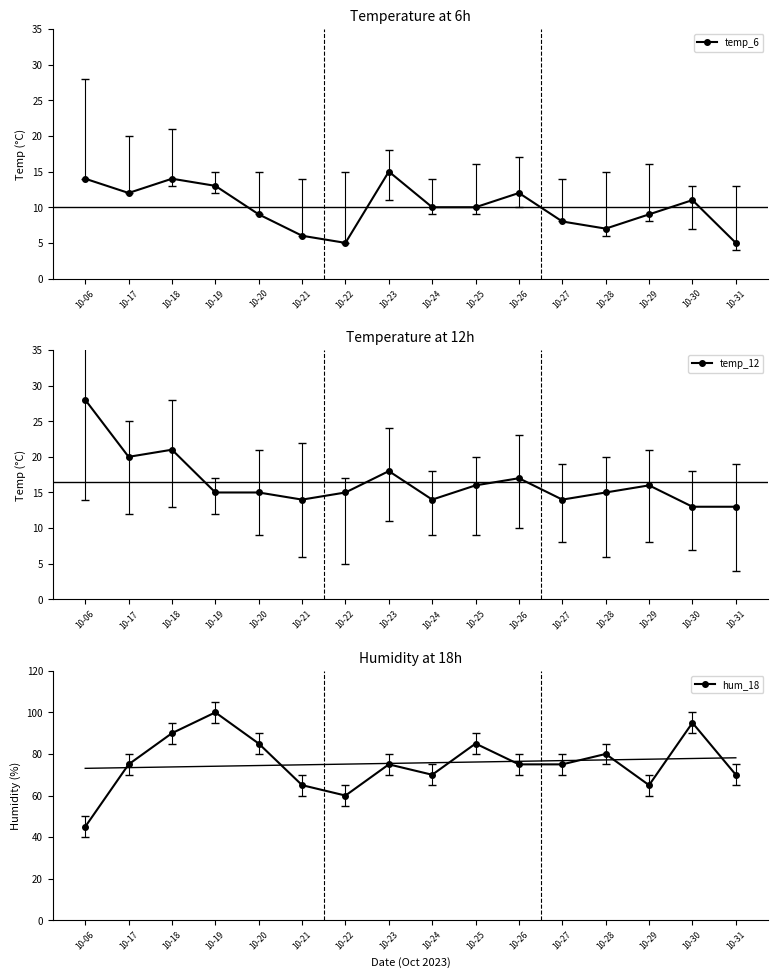

True or false: hum_18 and temp_12 intersect in this chart.

False